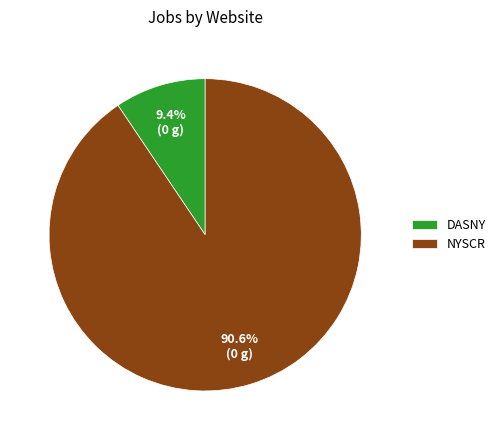

What is the smallest slice in the pie chart?

DASNY